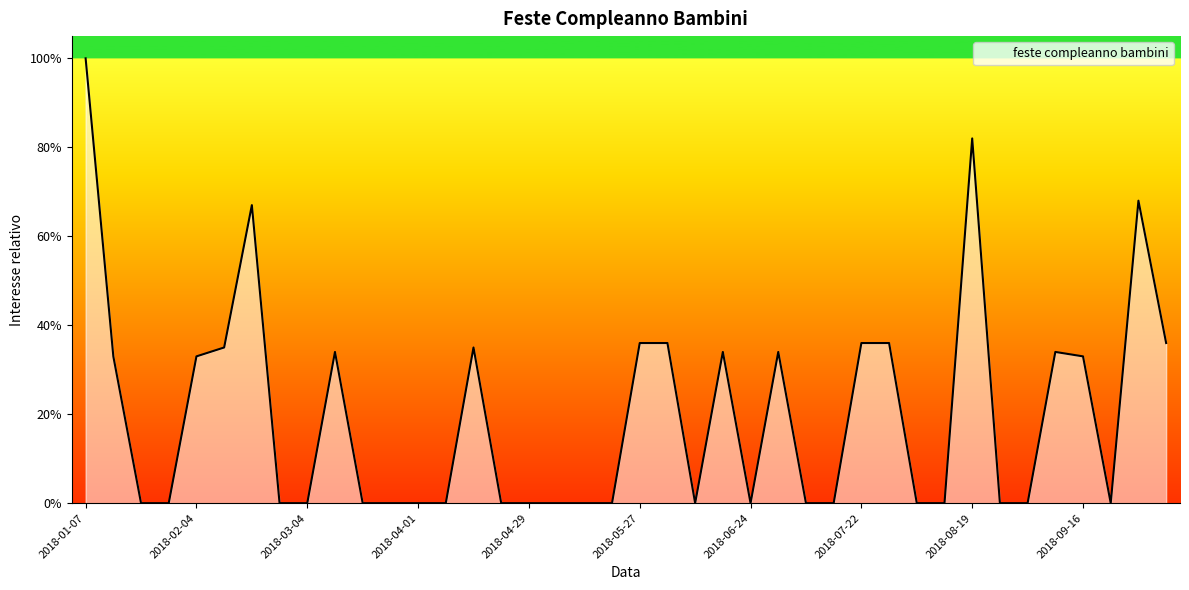

What is the maximum value shown in the chart?

100